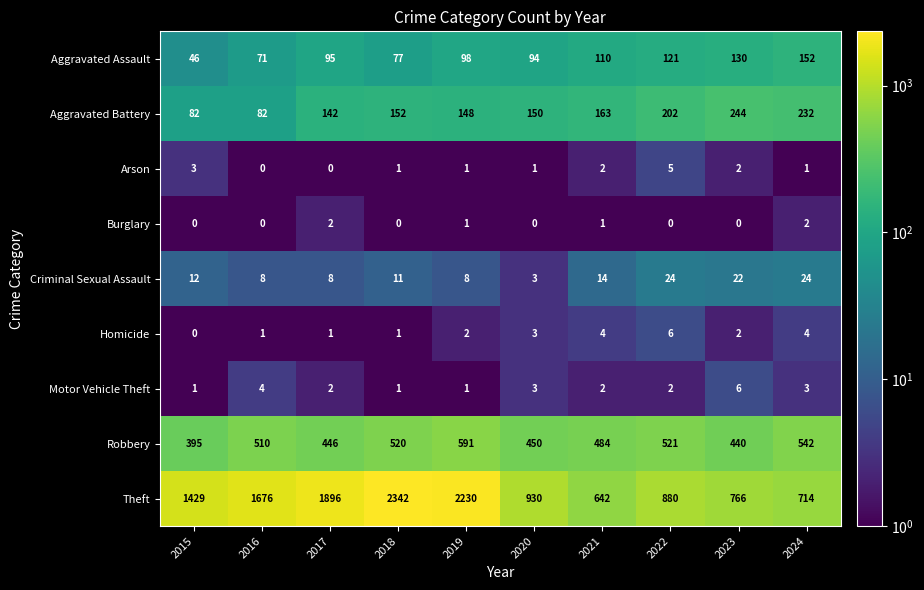

How many categories are shown in the chart?

10